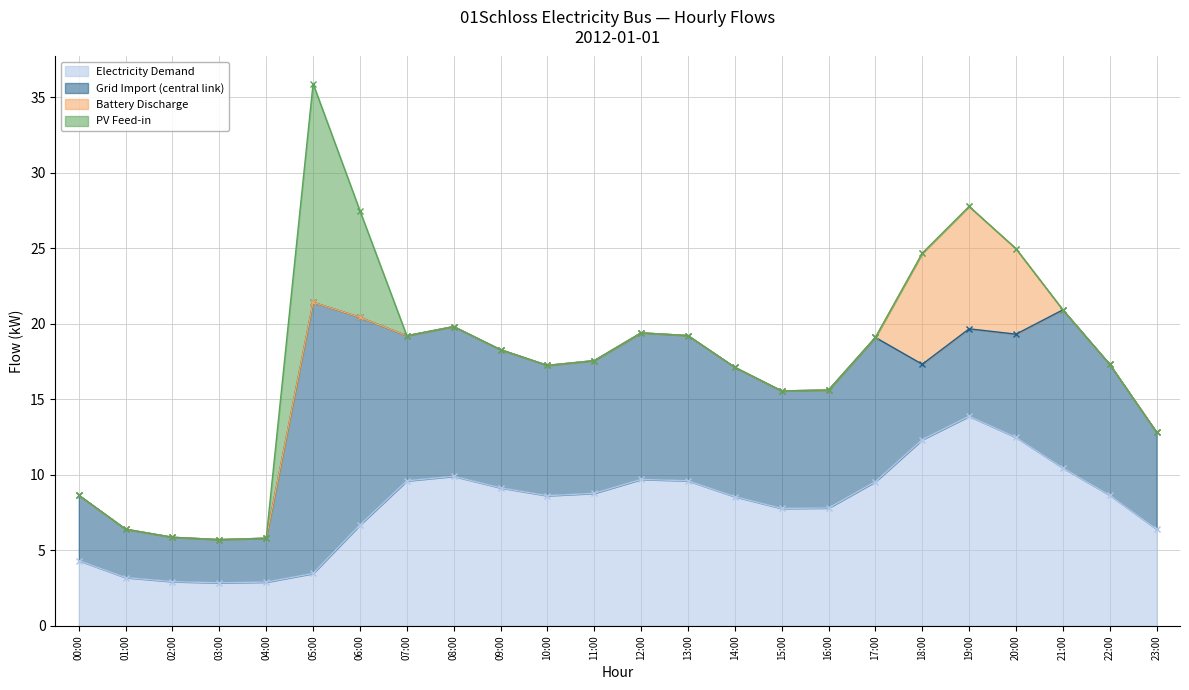

What is the difference between the maximum and minimum values in the PV Feed-in series?

14.5